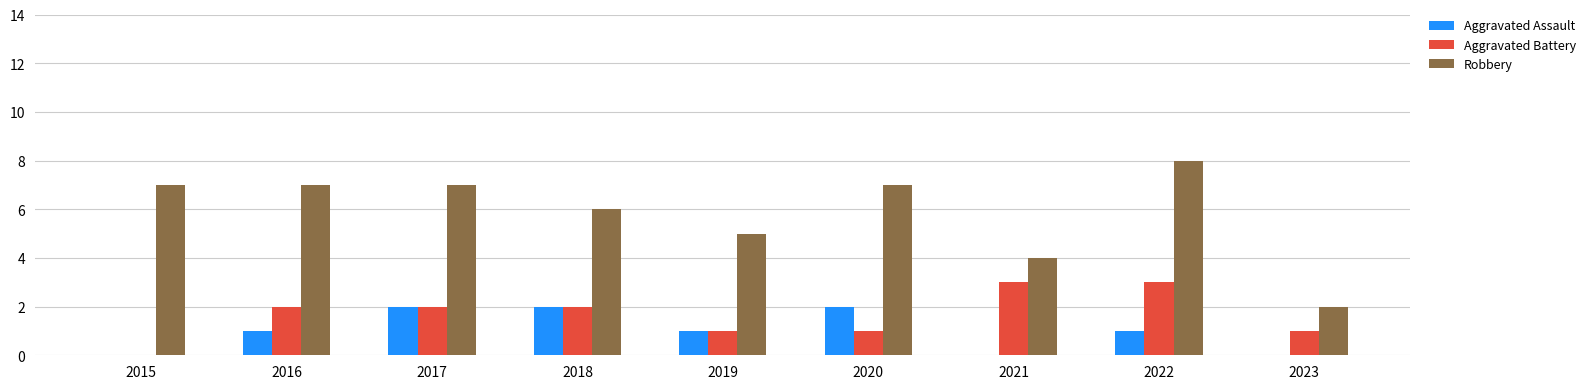

Is the value of Aggravated Assault at 2022 greater than the value of Robbery at 2023?

No